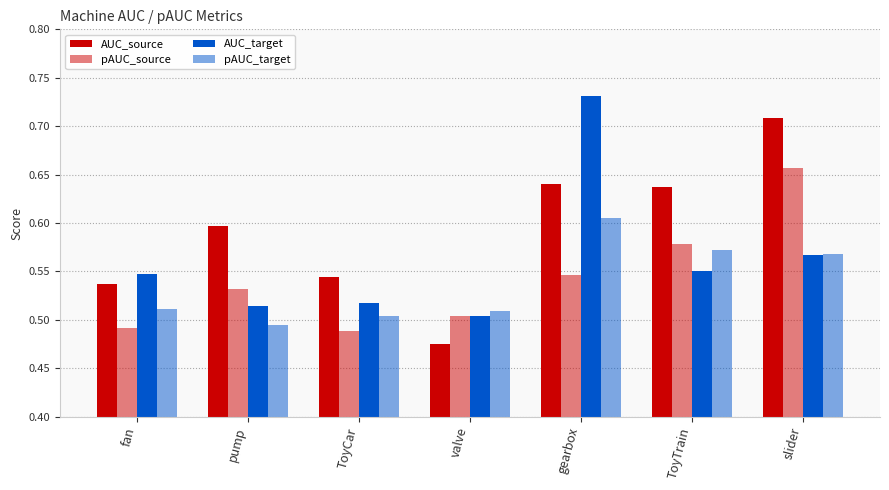

Count the AUC_source values in the range 0 to 1.

7